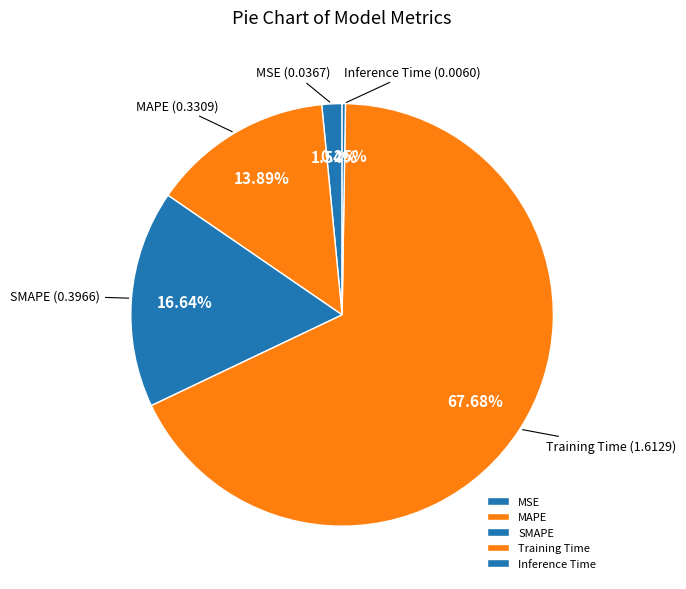

Which slice is the largest?

Training Time